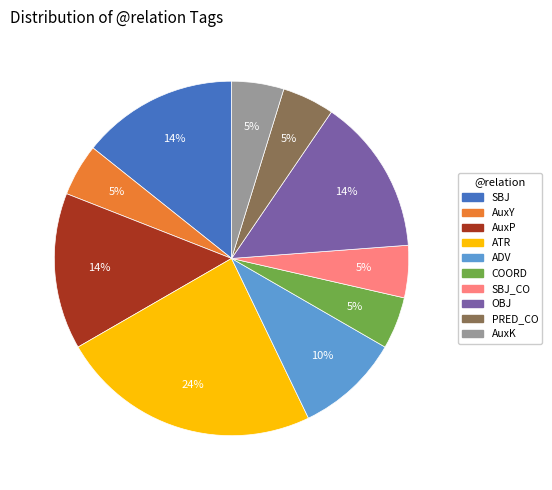

Is there any slice that represents more than half of the pie?

No